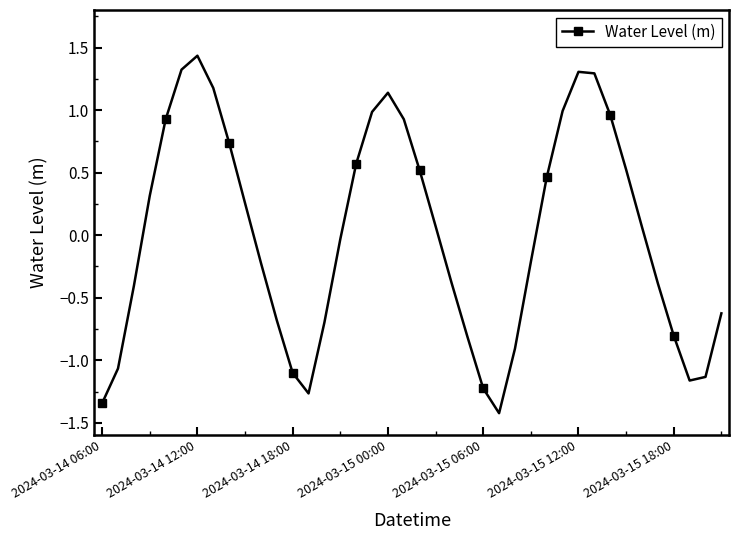

What is the smallest value displayed?

-1.4